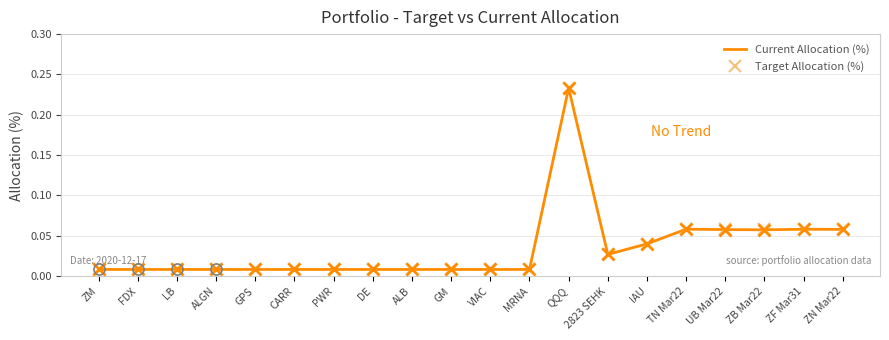

True or false: Current Allocation (%) and Target Allocation (%) intersect in this chart.

True